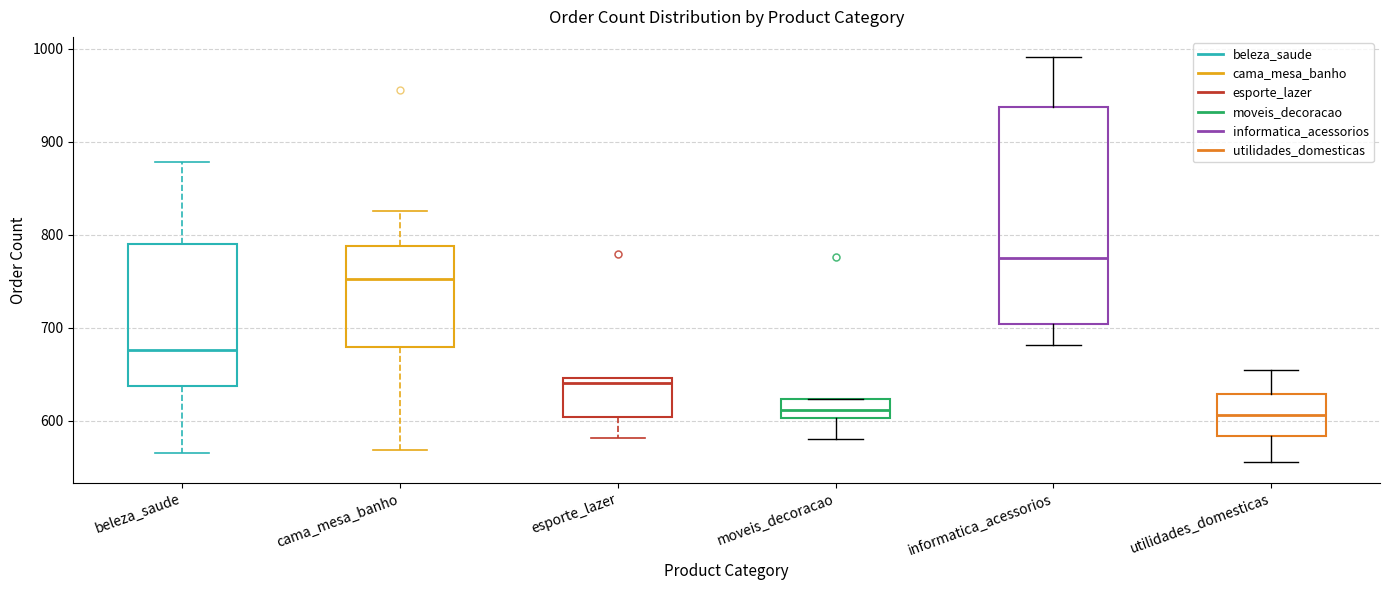

Where is the lower edge of the box for cama_mesa_banho on the y-axis? The values are not printed on the chart, so give them approximately, as read against the axis.

680